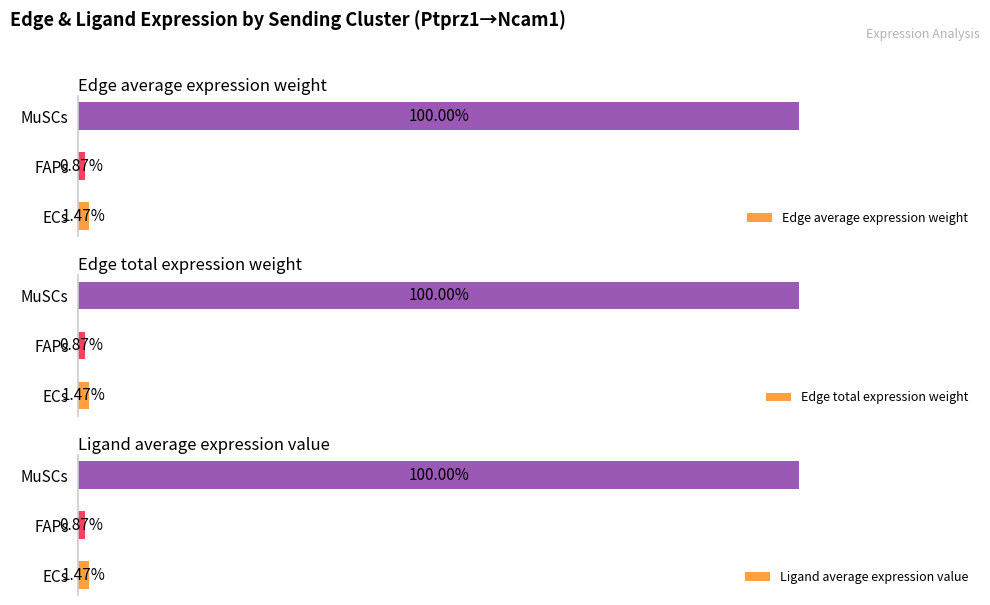

True or false: Edge total expression weight has a value of 1854.3 at FAPs.

False